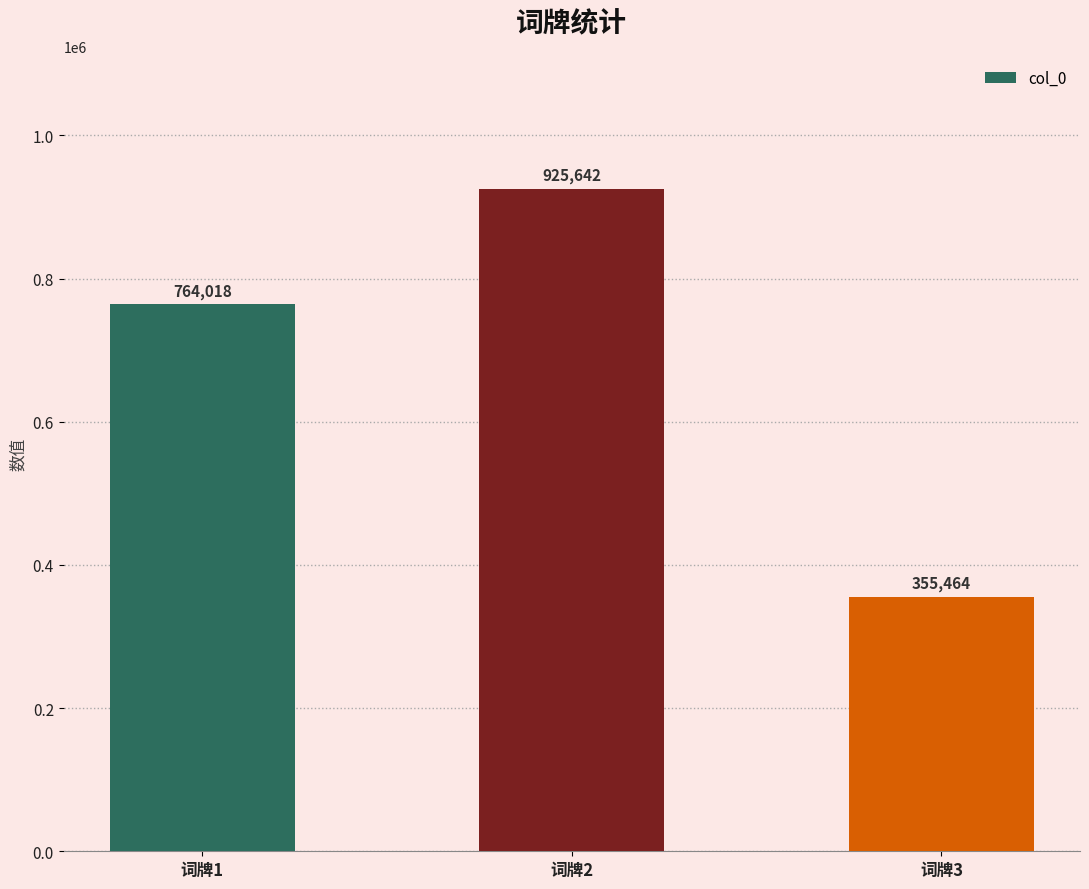

Rank the categories by value from lowest to highest.

词牌3, 词牌1, 词牌2